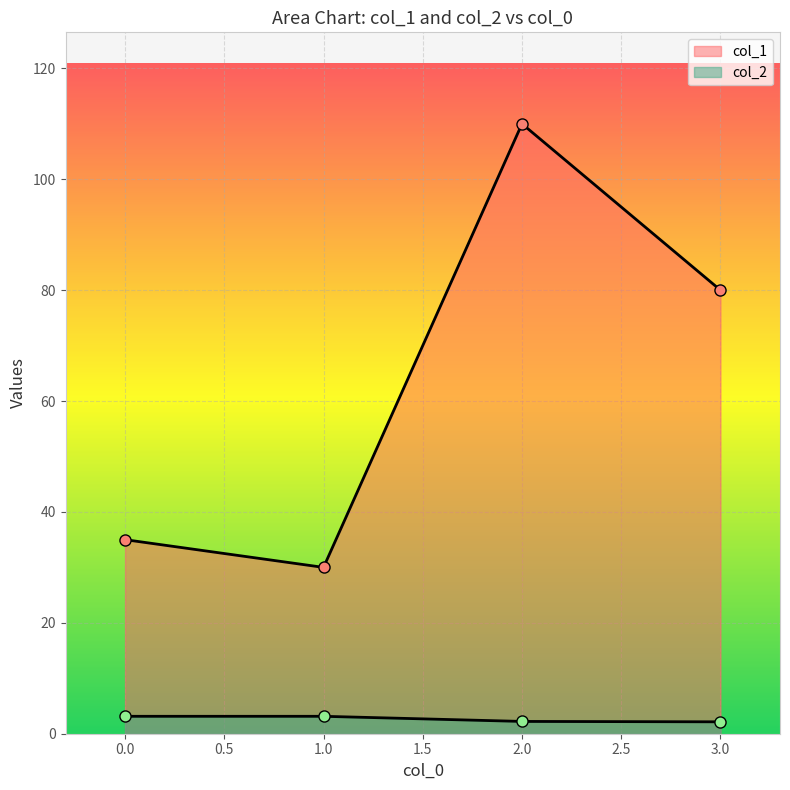

How many values are between 2 and 3?

2